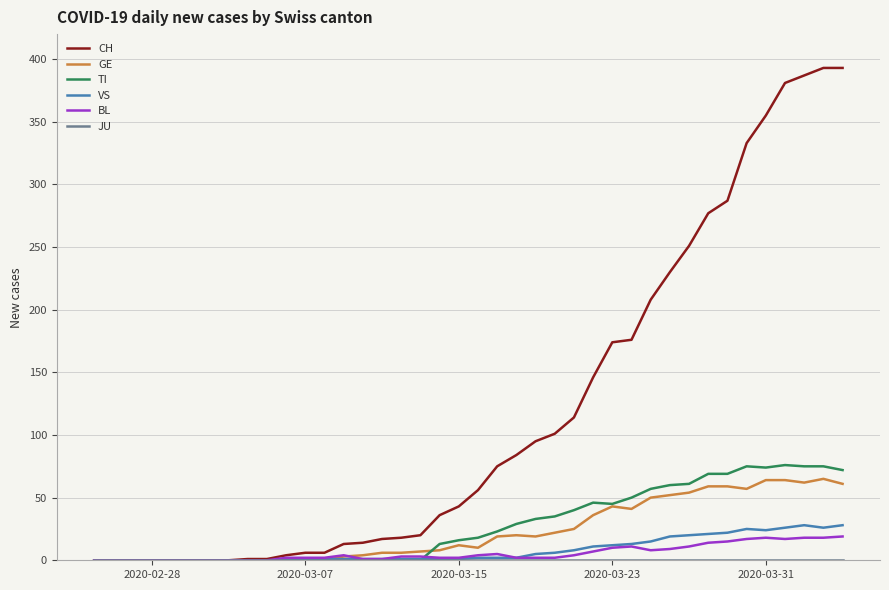

Which series has the largest total across all categories?

CH